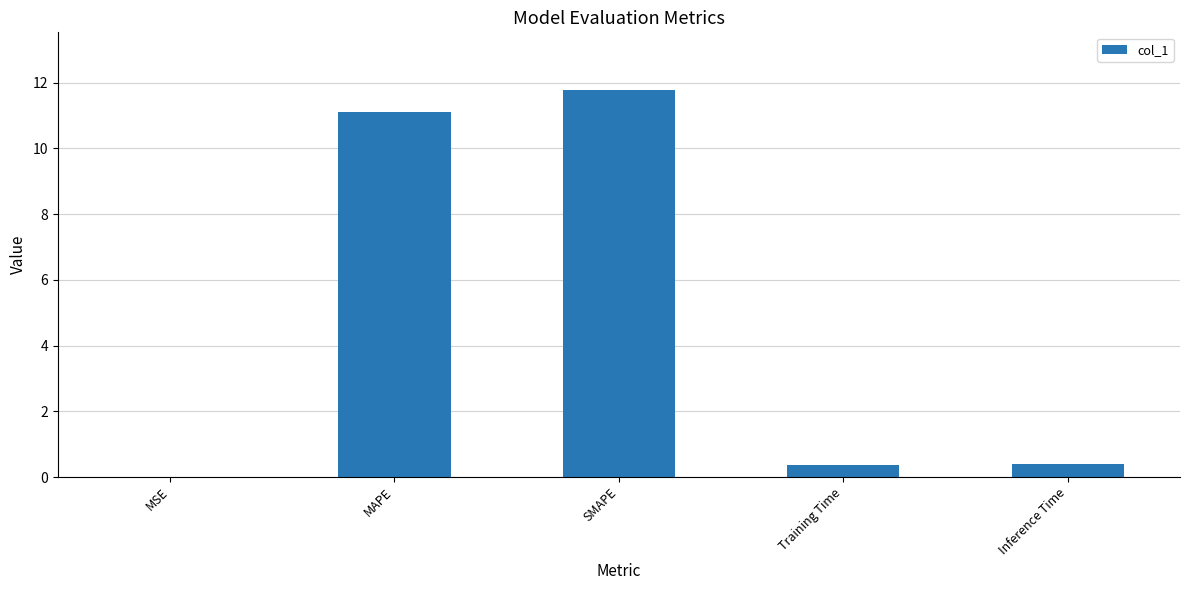

At which category does the chart reach its peak across all series?

SMAPE